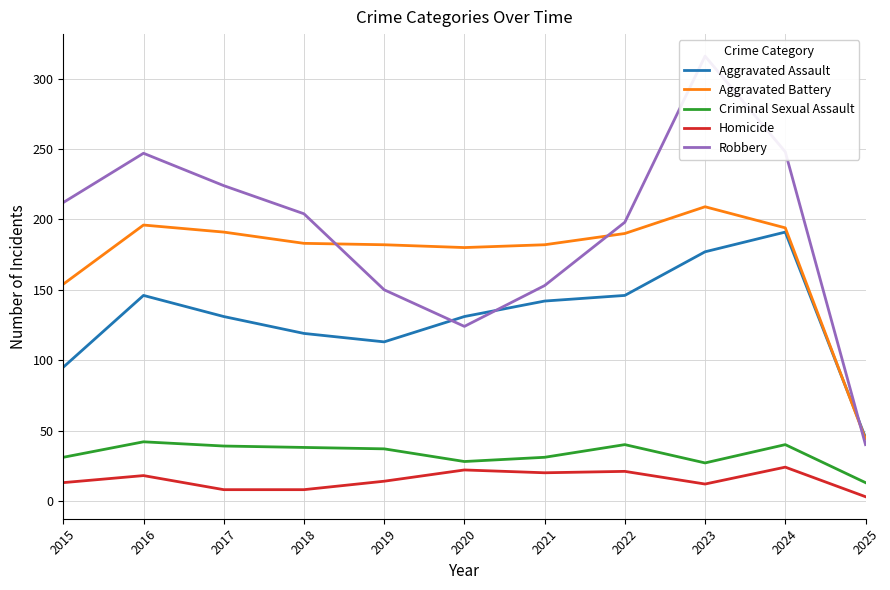

True or false: Homicide and Aggravated Assault intersect in this chart.

False